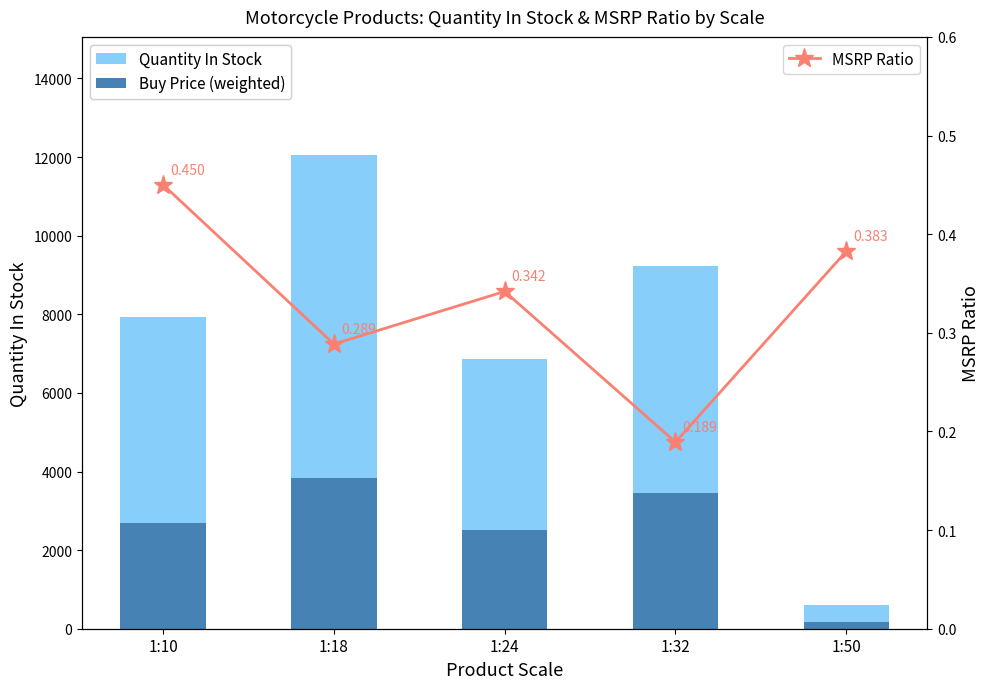

How many data points does each series have?

5